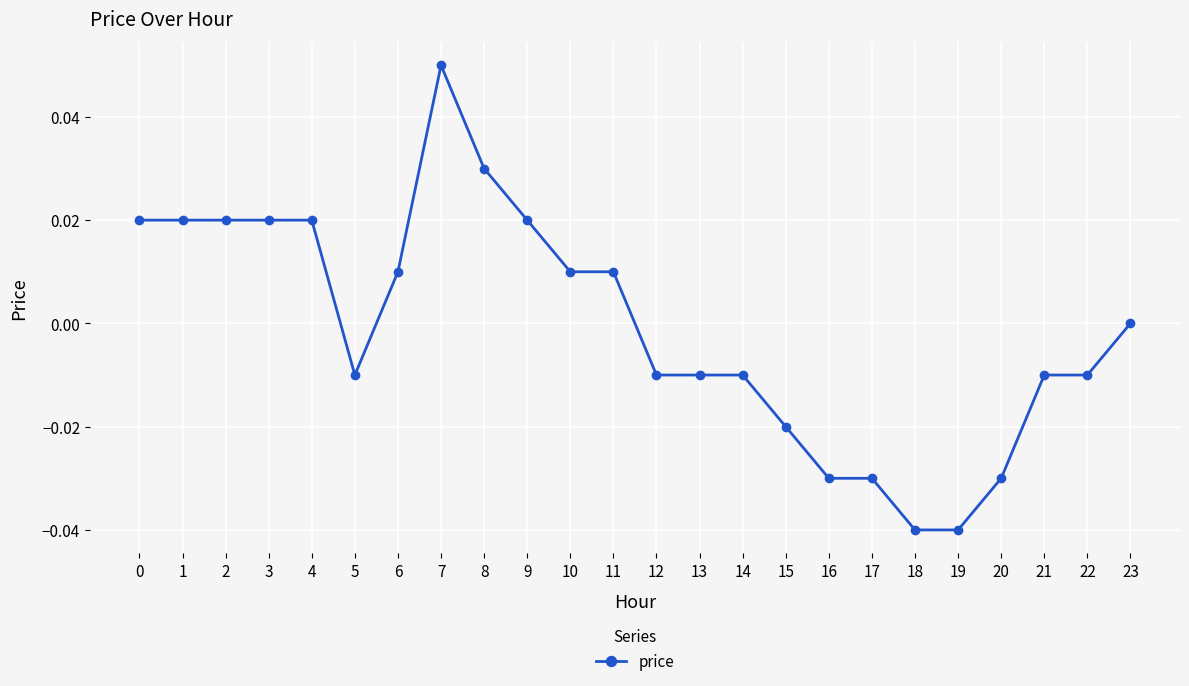

How many categories are shown in the chart?

24